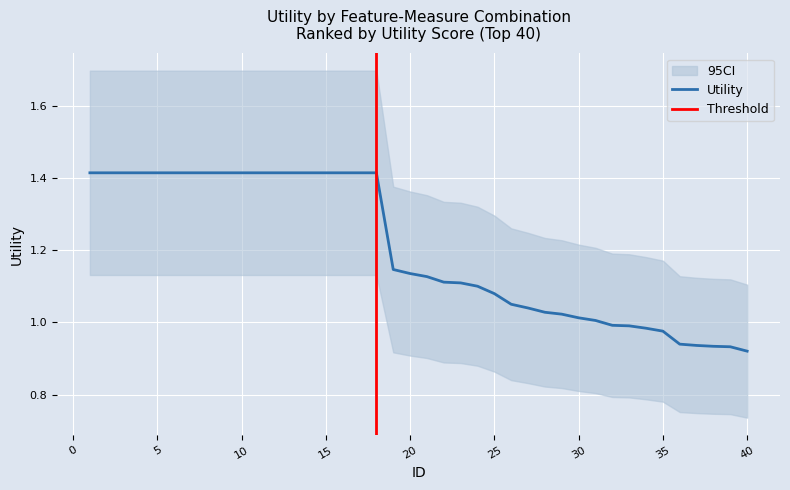

Reading left to right, what are all the values shown in this chart?

Utility: 1=1.4	2=1.4	3=1.4	4=1.4	5=1.4	6=1.4	7=1.4	8=1.4	9=1.4	10=1.4	11=1.4	12=1.4	13=1.4	14=1.4	15=1.4	16=1.4	17=1.4	18=1.4	19=1.1	20=1.1	21=1.1	22=1.1	23=1.1	24=1.1	25=1.1	26=1.1	27=1.0	28=1.0	29=1.0	30=1.0	31=1.0	32=1.0	33=1.0	34=1.0	35=1.0	36=0.9	37=0.9	38=0.9	39=0.9	40=0.9
Upper_CI: 1=1.7	2=1.7	3=1.7	4=1.7	5=1.7	6=1.7	7=1.7	8=1.7	9=1.7	10=1.7	11=1.7	12=1.7	13=1.7	14=1.7	15=1.7	16=1.7	17=1.7	18=1.7	19=1.4	20=1.4	21=1.4	22=1.3	23=1.3	24=1.3	25=1.3	26=1.3	27=1.2	28=1.2	29=1.2	30=1.2	31=1.2	32=1.2	33=1.2	34=1.2	35=1.2	36=1.1	37=1.1	38=1.1	39=1.1	40=1.1
Lower_CI: 1=1.1	2=1.1	3=1.1	4=1.1	5=1.1	6=1.1	7=1.1	8=1.1	9=1.1	10=1.1	11=1.1	12=1.1	13=1.1	14=1.1	15=1.1	16=1.1	17=1.1	18=1.1	19=0.9	20=0.9	21=0.9	22=0.9	23=0.9	24=0.9	25=0.9	26=0.8	27=0.8	28=0.8	29=0.8	30=0.8	31=0.8	32=0.8	33=0.8	34=0.8	35=0.8	36=0.8	37=0.7	38=0.7	39=0.7	40=0.7